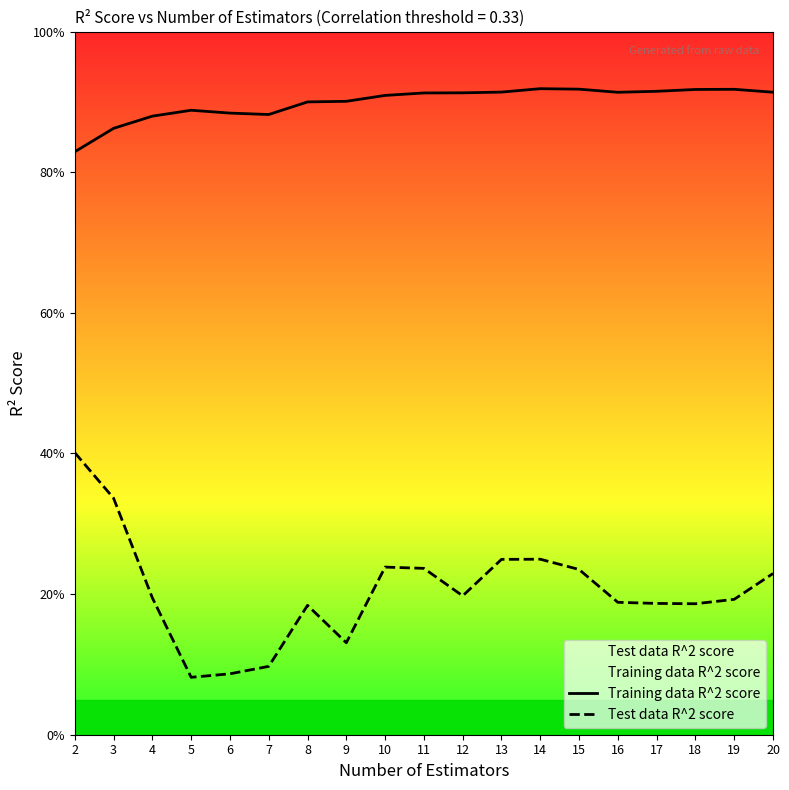

What is the difference between the Training data R^2 score values at 16 and 3?

0.1